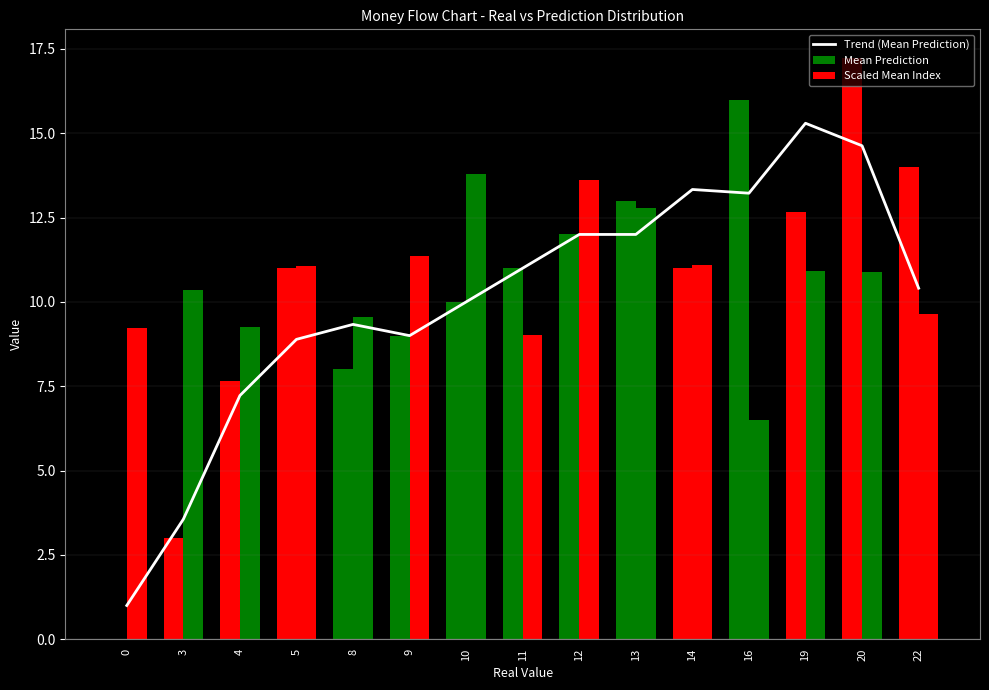

Is it true that the value at 11 is 11.0?

True